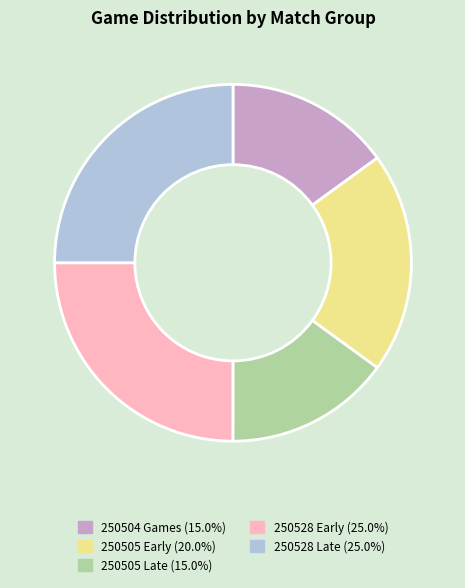

Is the sum of 250504 Games (15.0%) and 250528 Early (25.0%) greater than half?

No